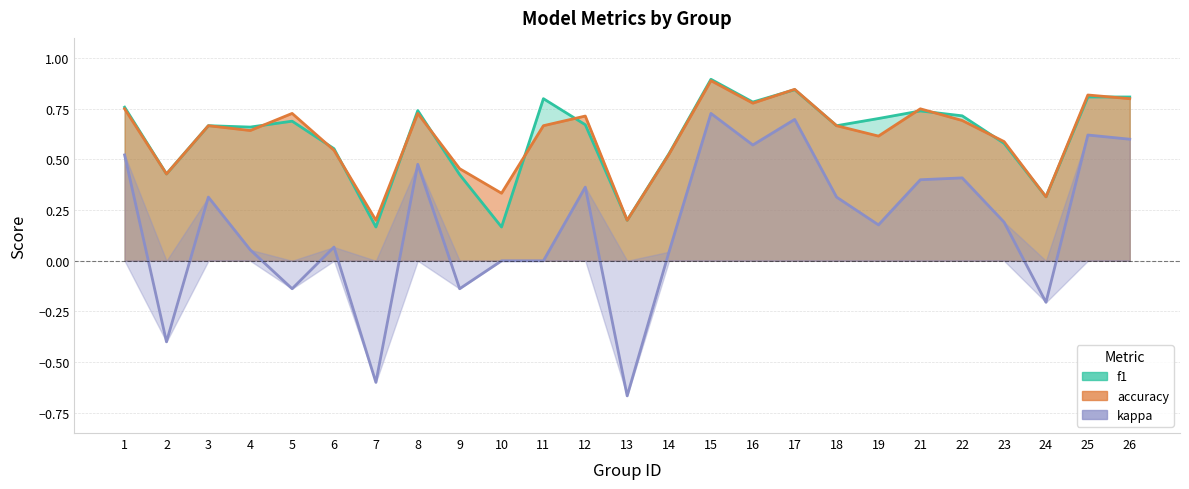

Rank the series at 16 from highest to lowest value.

f1, accuracy, kappa